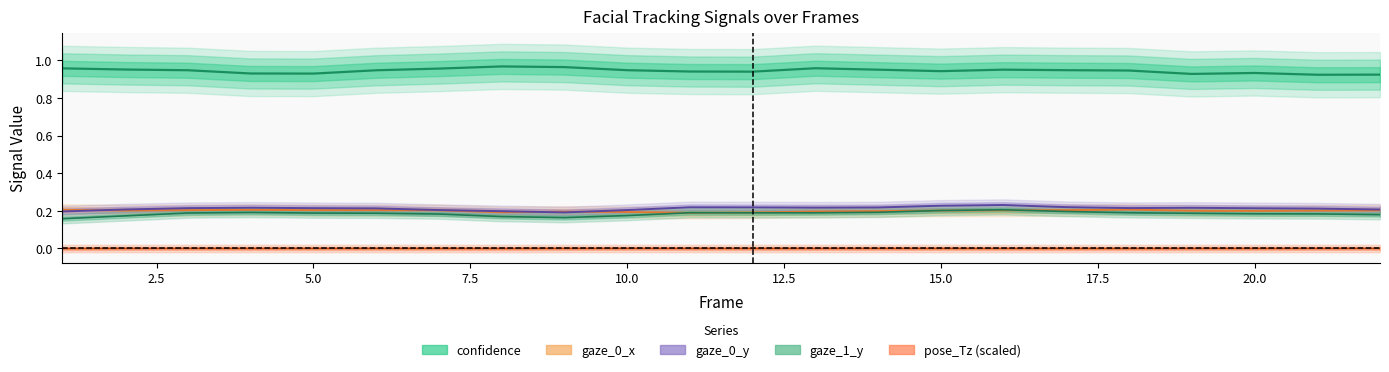

The value of confidence at 8 is 0.4. True or false?

False